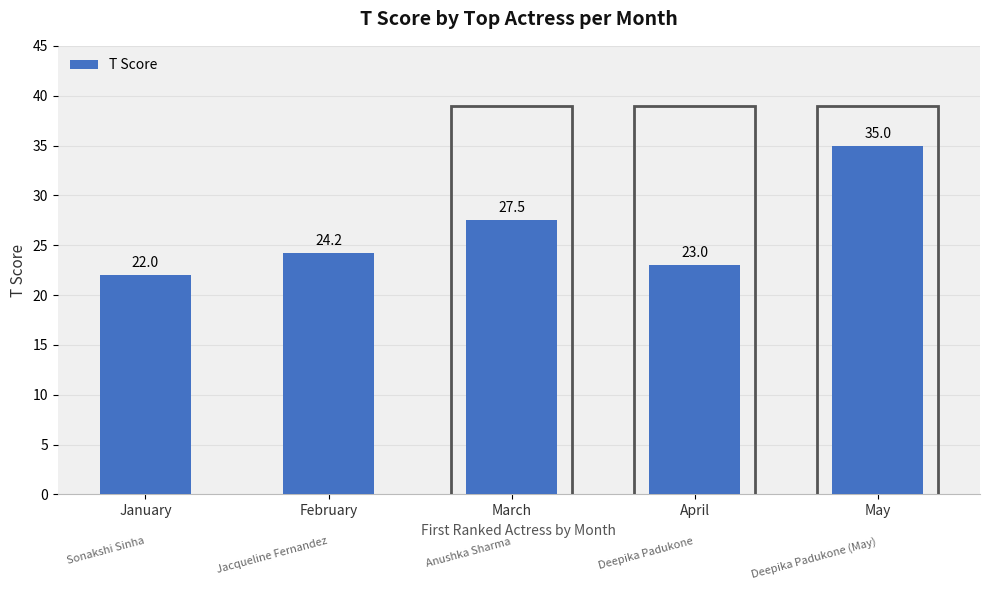

How many values are below 24?

2